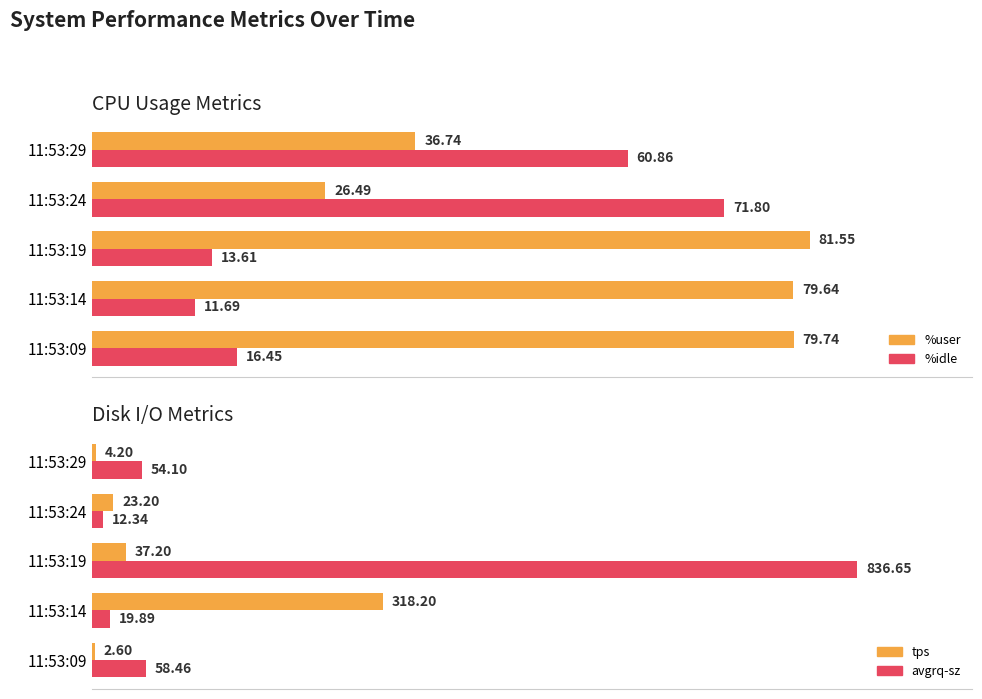

Reading left to right, transcribe all the data shown in this chart.

%user: 79.7	79.6	81.5	26.5	36.7
%idle: 16.4	11.7	13.6	71.8	60.9
tps: 2.6	318.2	37.2	23.2	4.2
avgrq-sz: 58.5	19.9	836.6	12.3	54.1